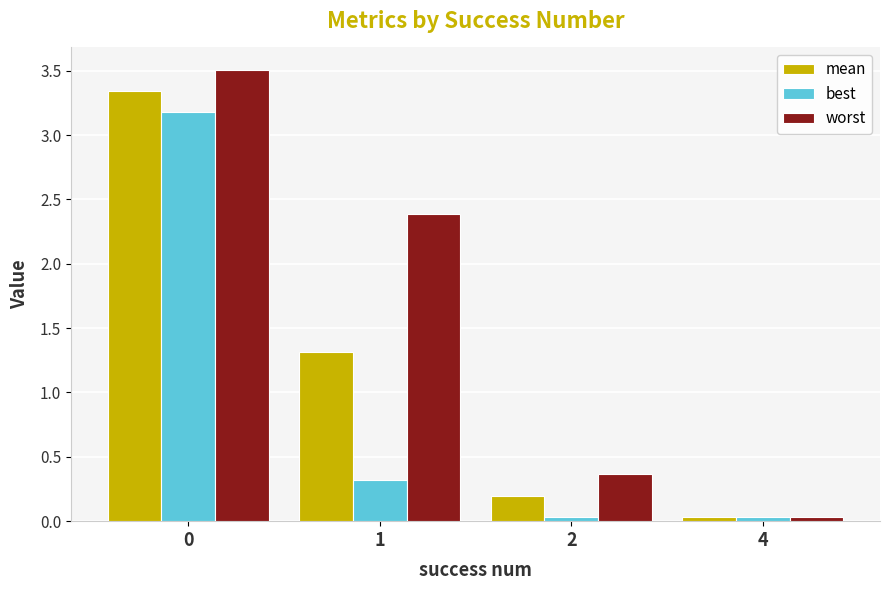

The mean series shows 1.7 at 1. True or false?

False